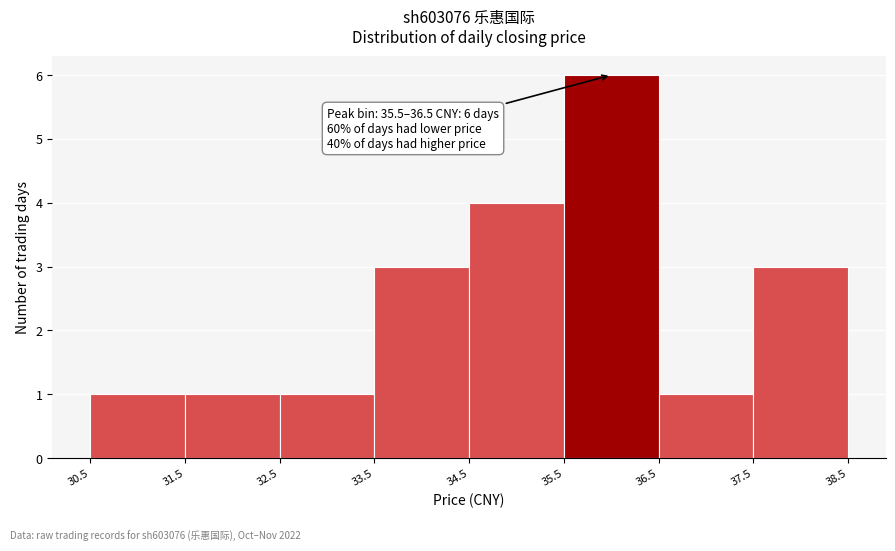

Which range on the x-axis has the tallest bar?

35.5 to 36.5